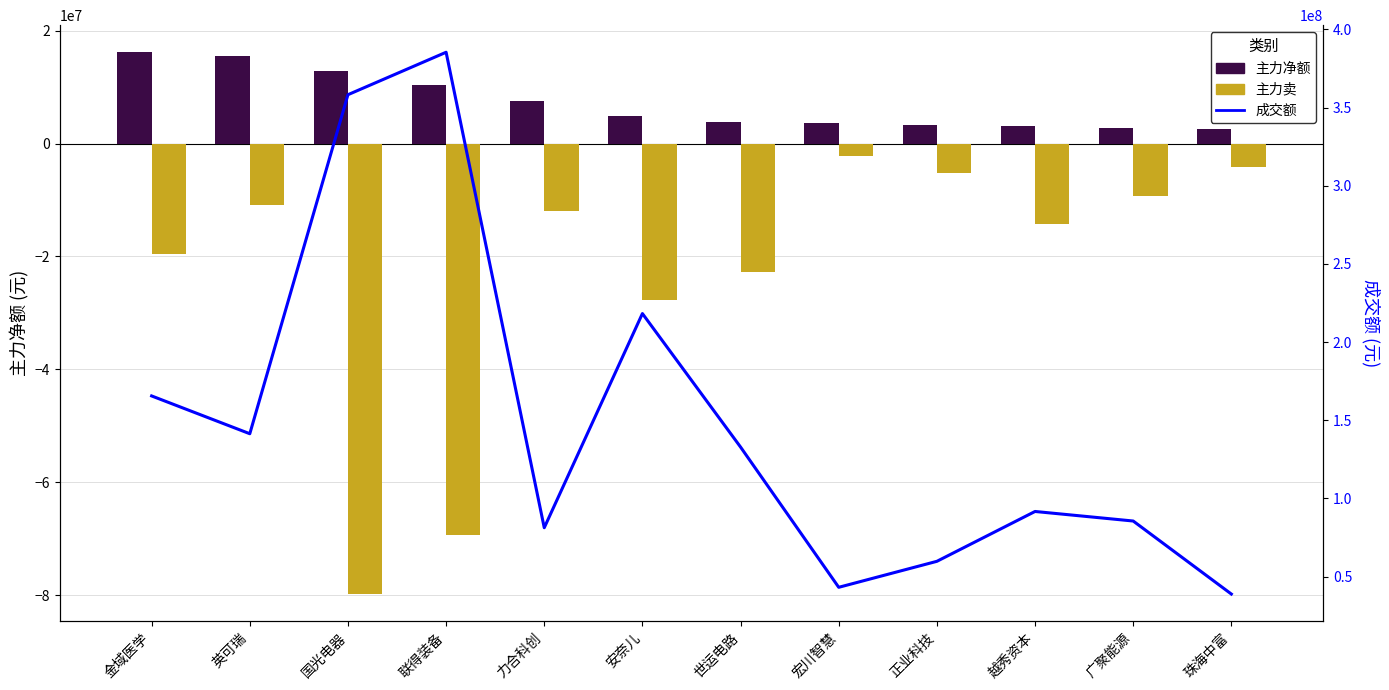

What is the difference between the second highest and minimum values in the 成交额 series?

319400448